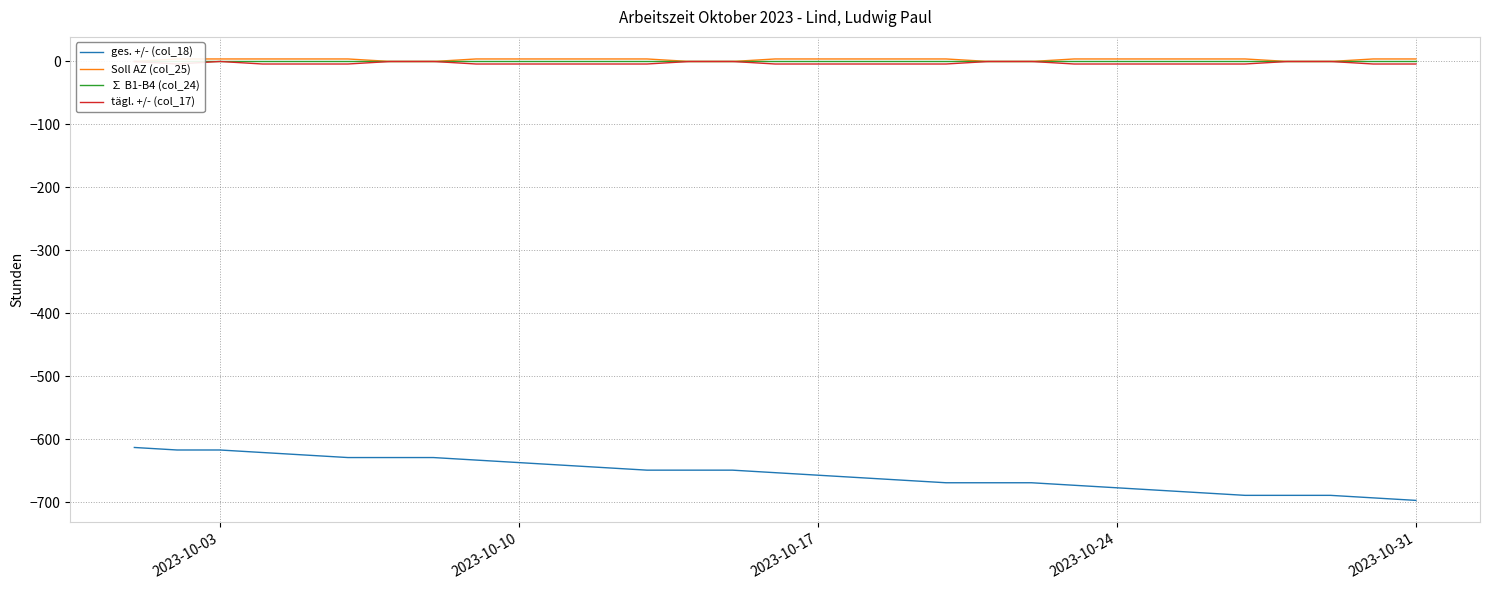

What position from the left is 2023-10-31?

31